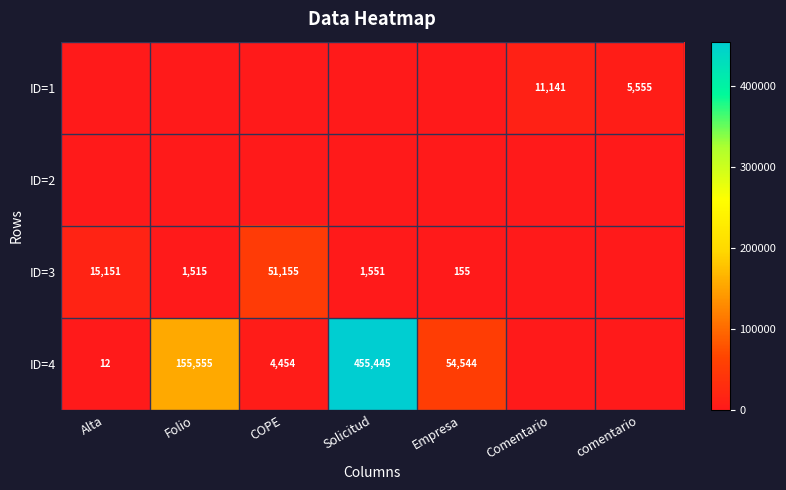

The ID=3 series shows 15151 at Alta. True or false?

True